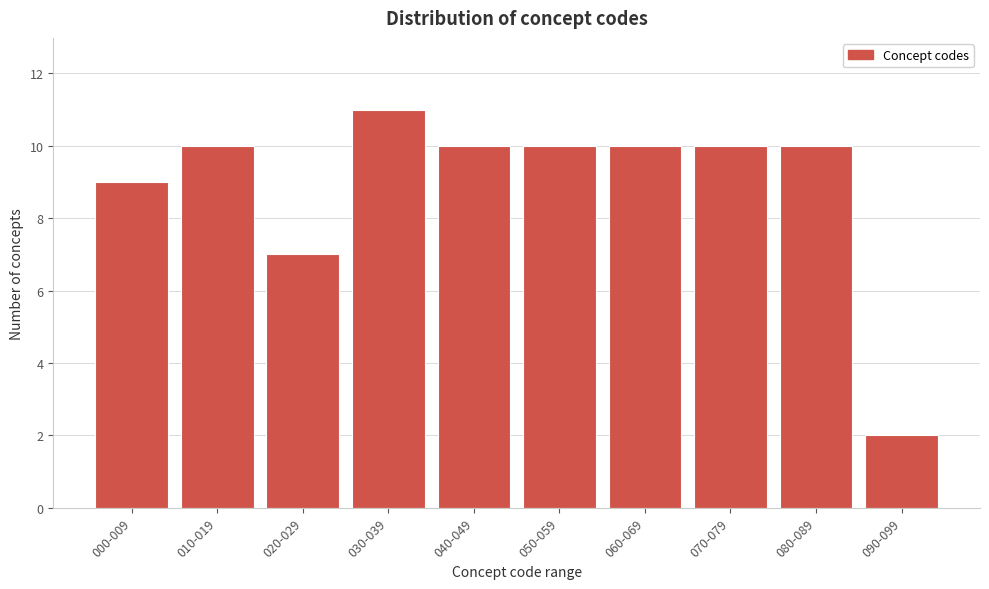

Reading left to right, list all the values displayed in this chart.

9	10	7	11	10	10	10	10	10	2